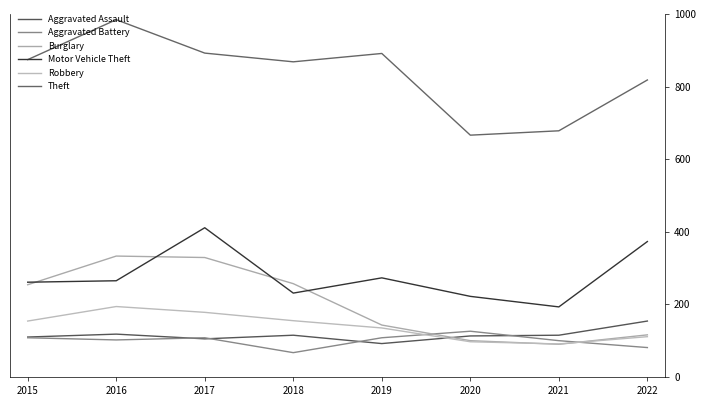

Is this an area chart (filled region under the line)?

No